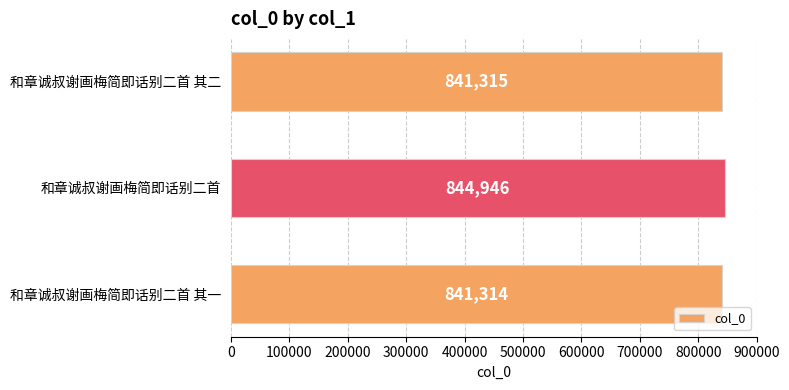

Reading top to bottom, list all the values displayed in this chart.

841315	844946	841314